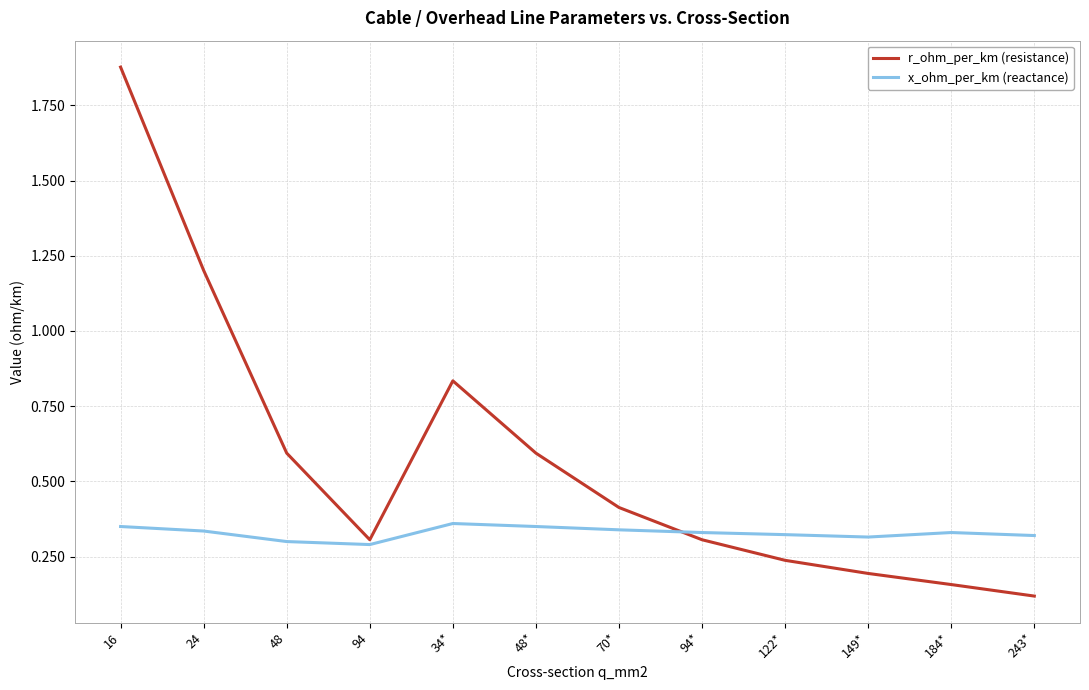

What is the minimum value for r_ohm_per_km (resistance)?

0.1